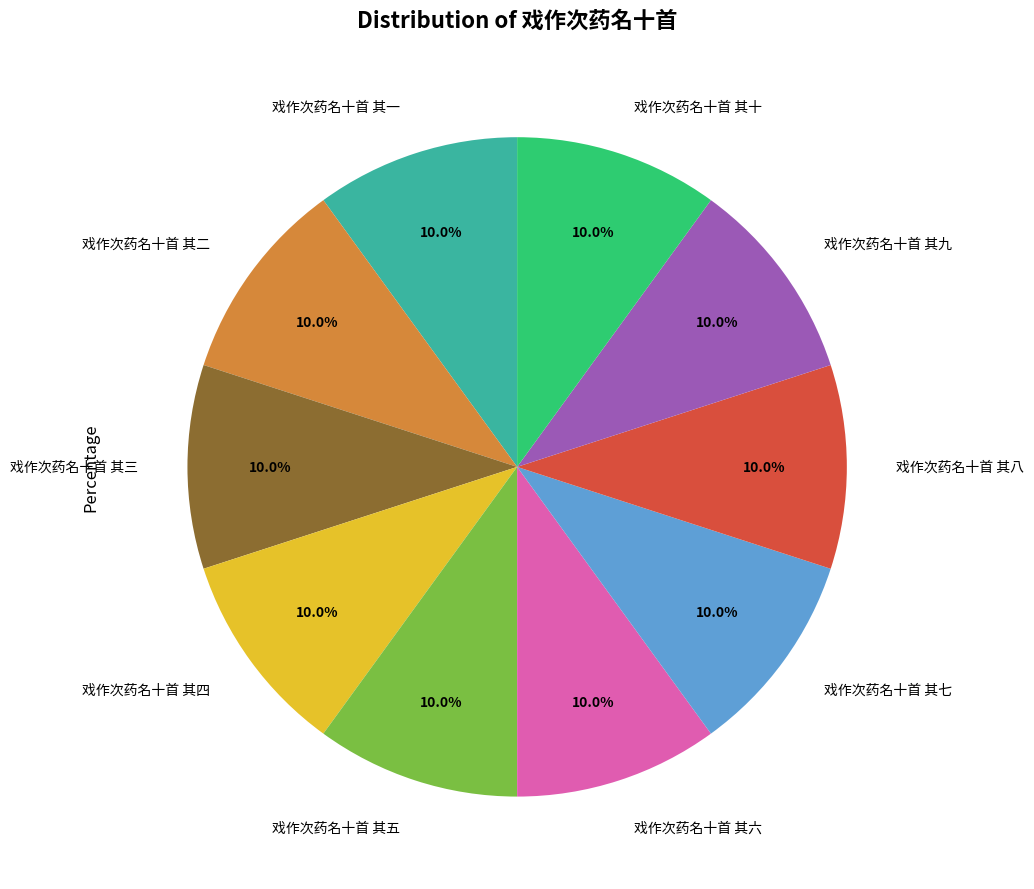

What percentage is the 戏作次药名十首 其七 slice, to the nearest percent?

10%